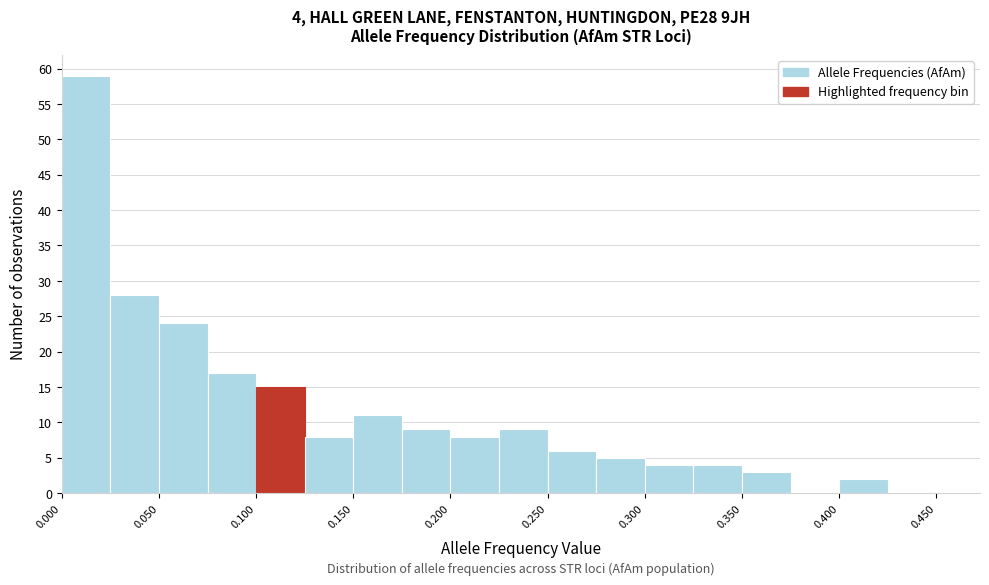

Over which range of the x-axis is the bar tallest?

0.000 to 0.025